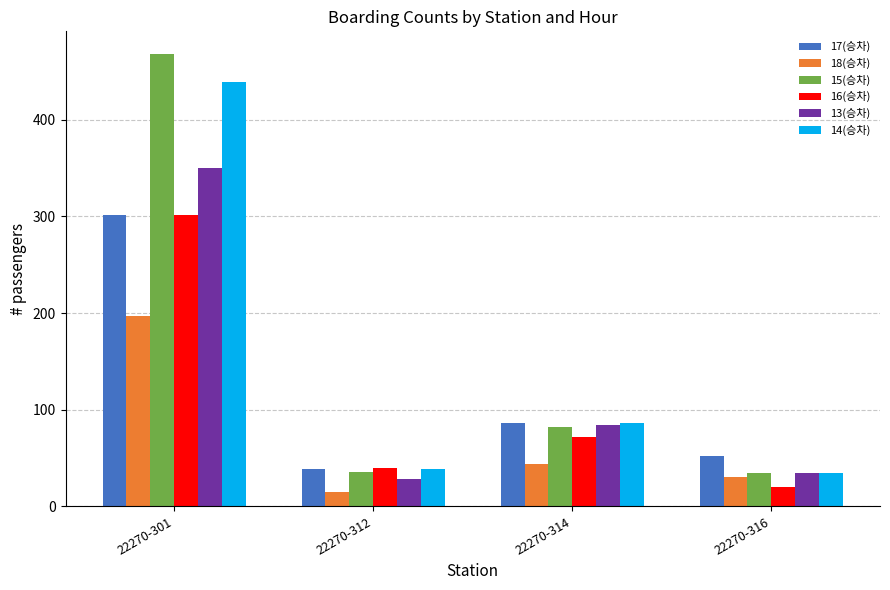

List the labels in order of 17(승차) value, smallest first.

22270-312, 22270-316, 22270-314, 22270-301